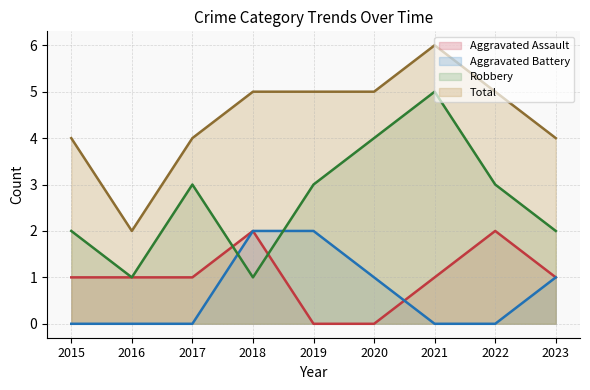

True or false: Aggravated Battery (line) has more than 2 interior local peaks.

False